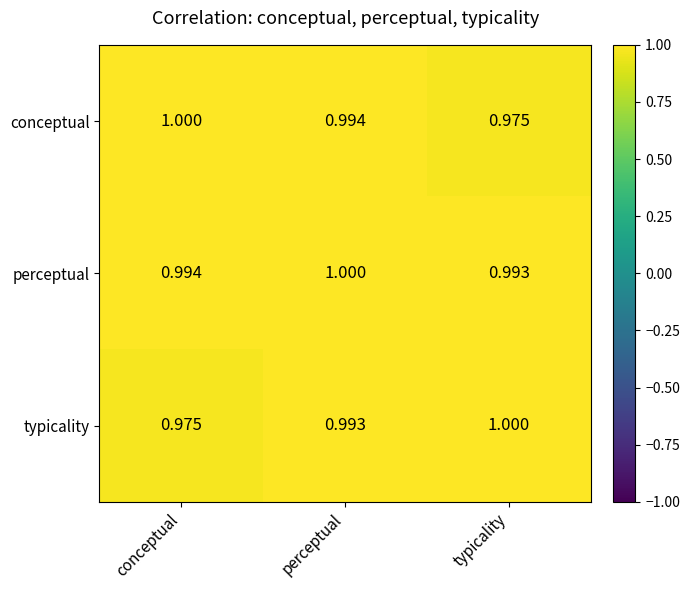

Which category has the lowest value in the typicality series?

conceptual